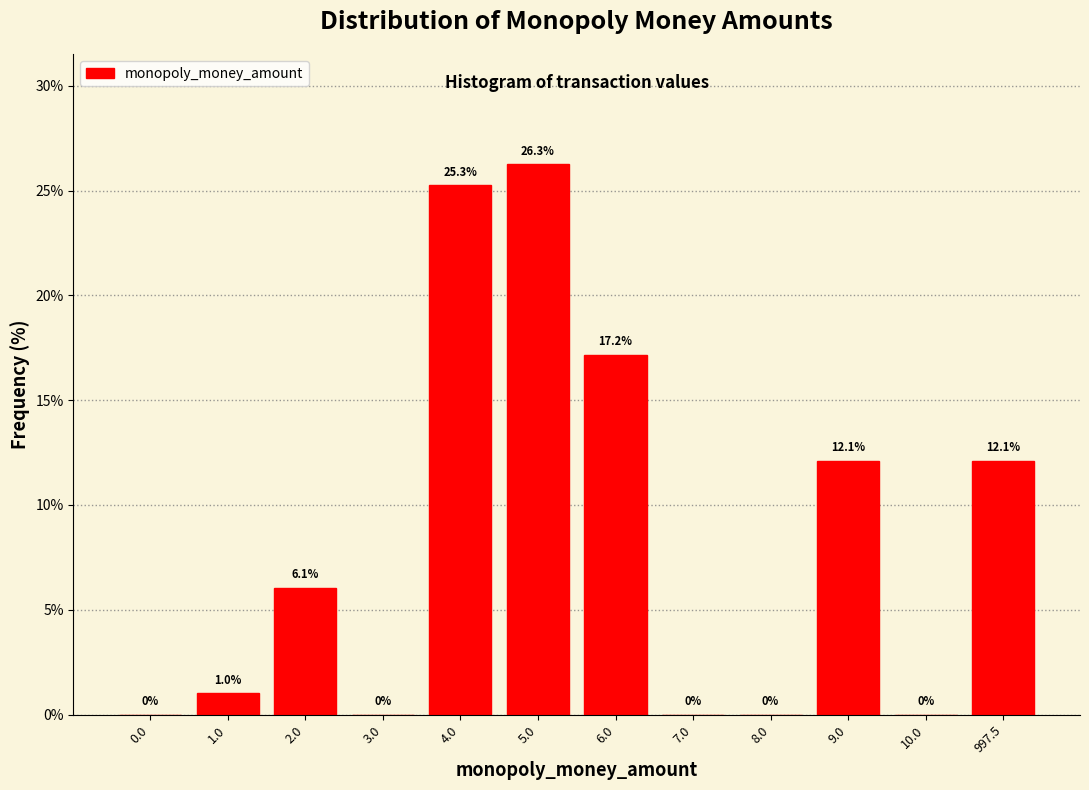

Reading left to right, extract all data points from this chart.

0.0=0.0	1.0=1.0	2.0=6.1	3.0=0.0	4.0=25.3	5.0=26.3	6.0=17.2	7.0=0.0	8.0=0.0	9.0=12.1	10.0=0.0	997.5=12.1